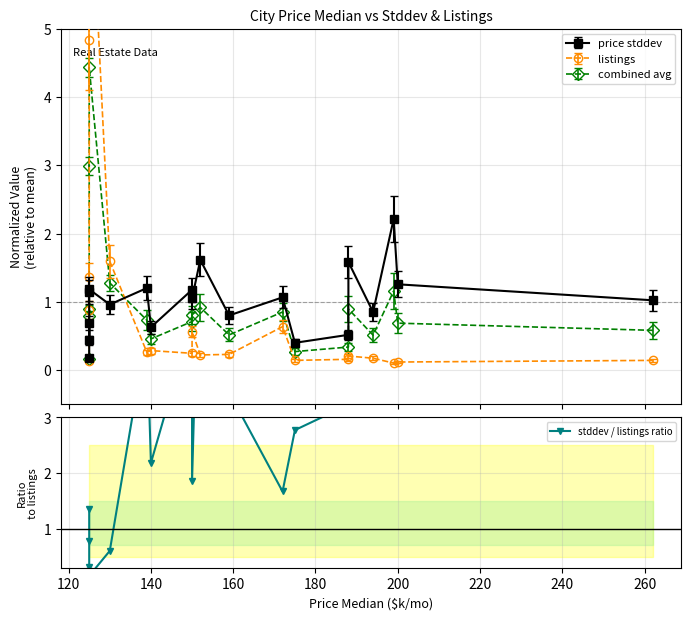

What is the sum of all values?

86.2